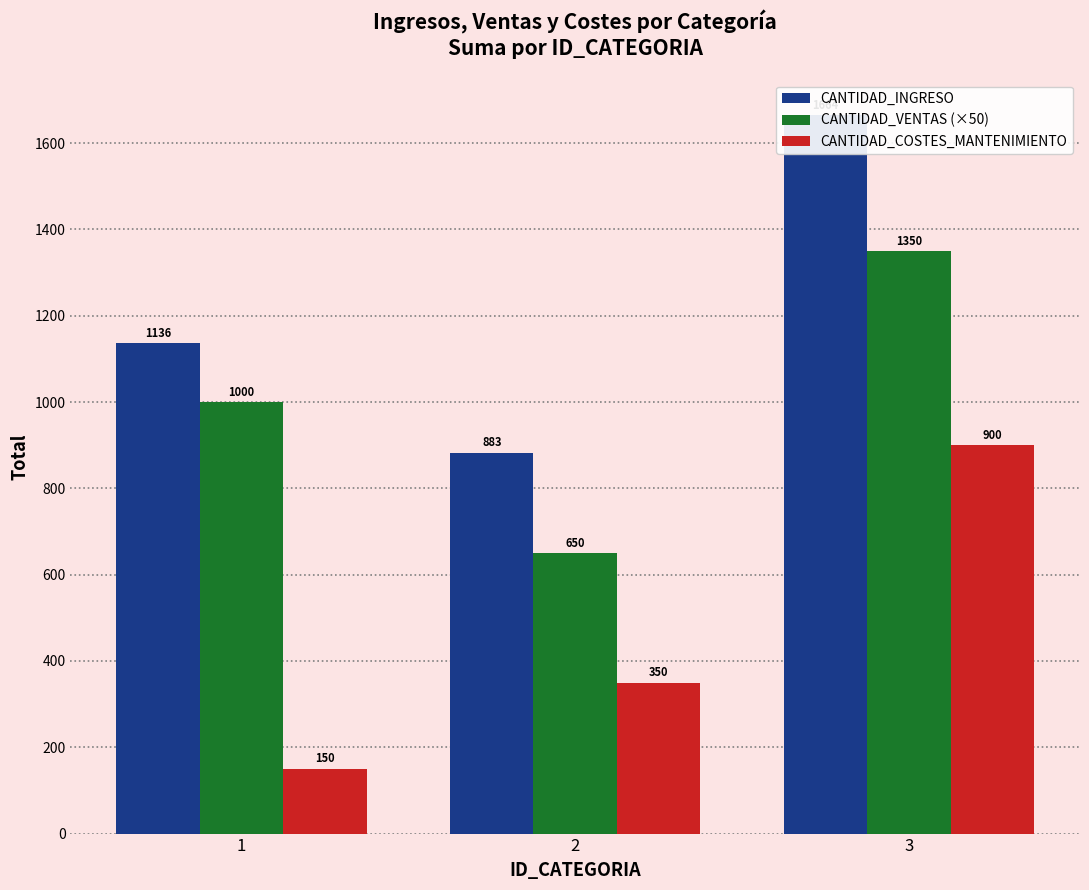

Reading left to right, what are all the values shown in this chart?

CANTIDAD_INGRESO: 1136	883	1664
CANTIDAD_VENTAS (×50): 1000	650	1350
CANTIDAD_COSTES_MANTENIMIENTO: 150	350	900